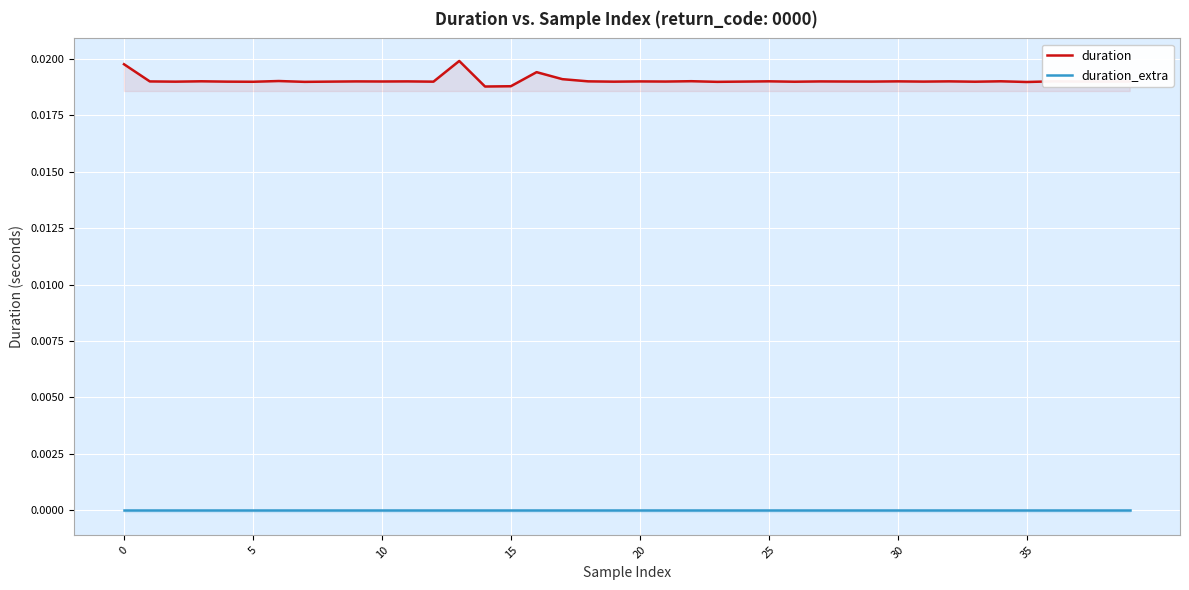

True or false: duration_extra and duration intersect in this chart.

False